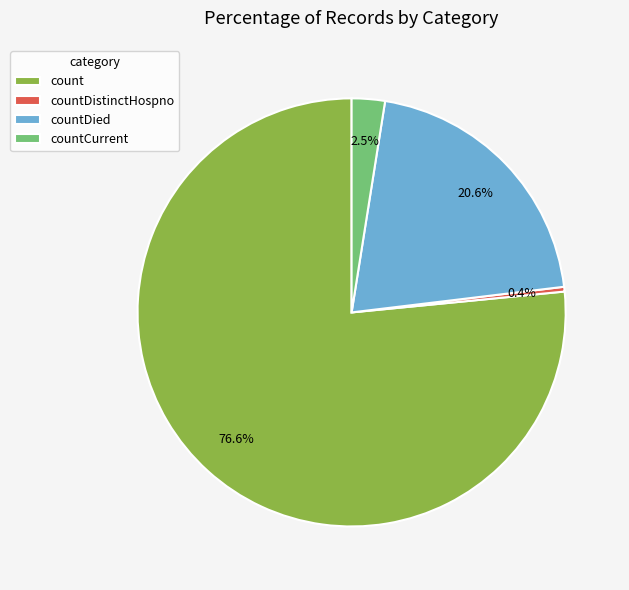

How many segments does this pie chart have?

4